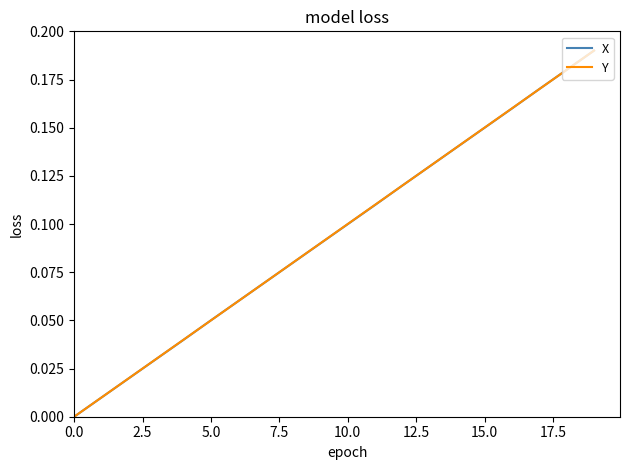

Is this an area chart (filled region under the line)?

No